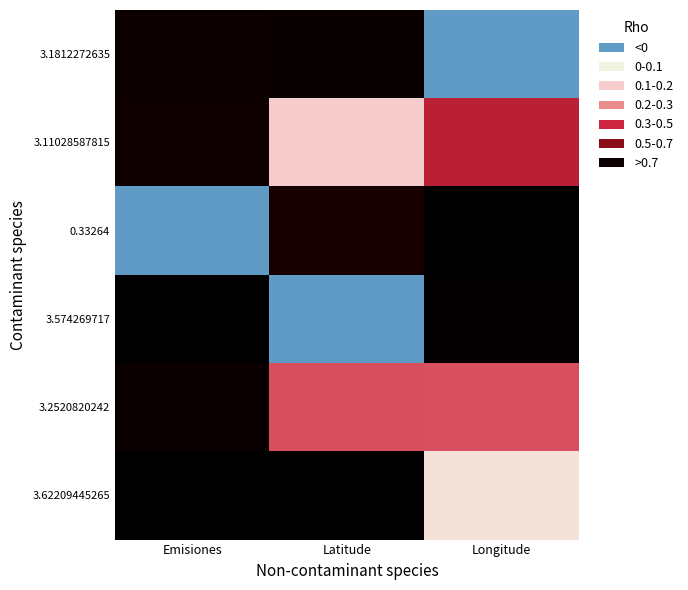

What is the spread (max minus min) of values at Longitude?

1.0